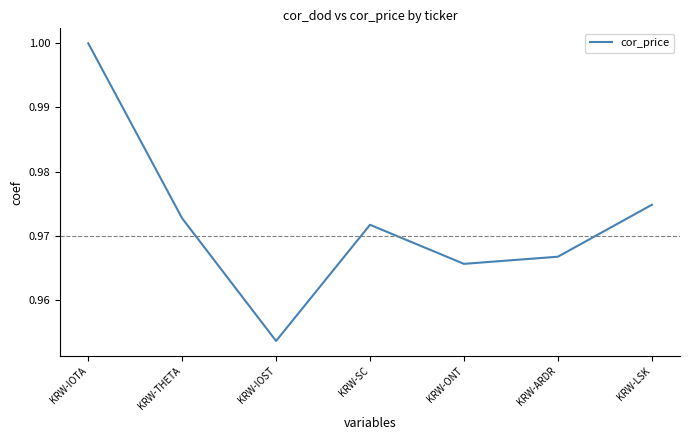

Does the chart have visible grid lines?

No